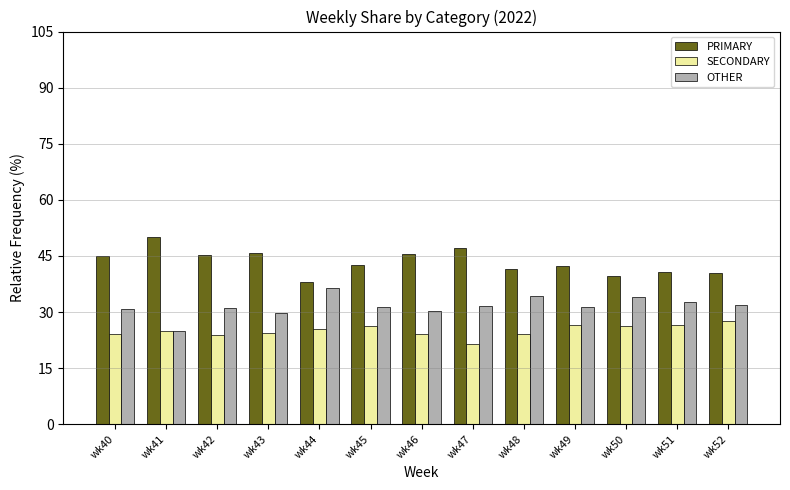

What is the maximum value shown in the chart?

50.0